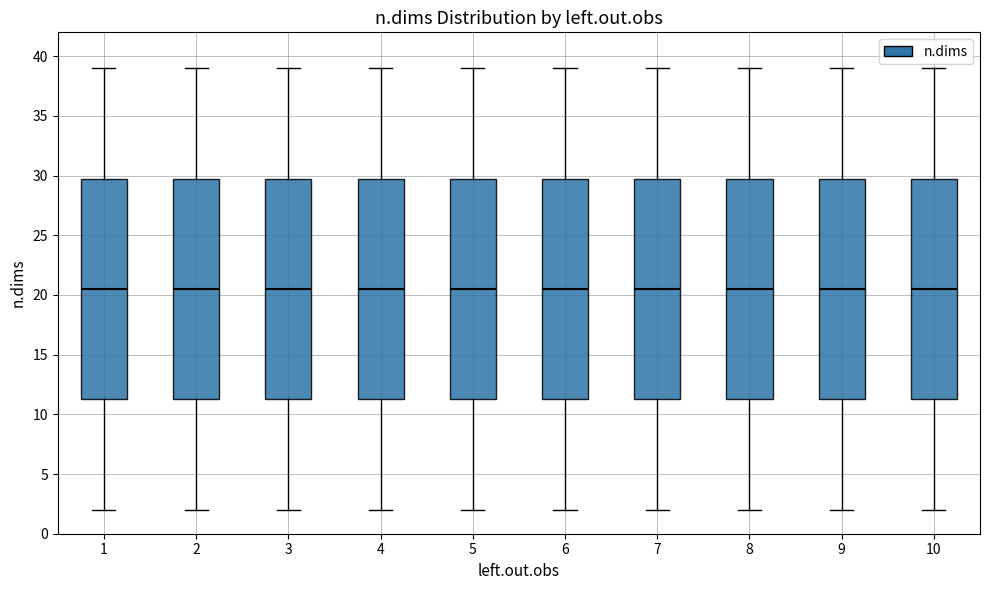

Where does the upper whisker of the box at x = 4 end on the y-axis? The values are not printed on the chart, so give them approximately, as read against the axis.

39.0